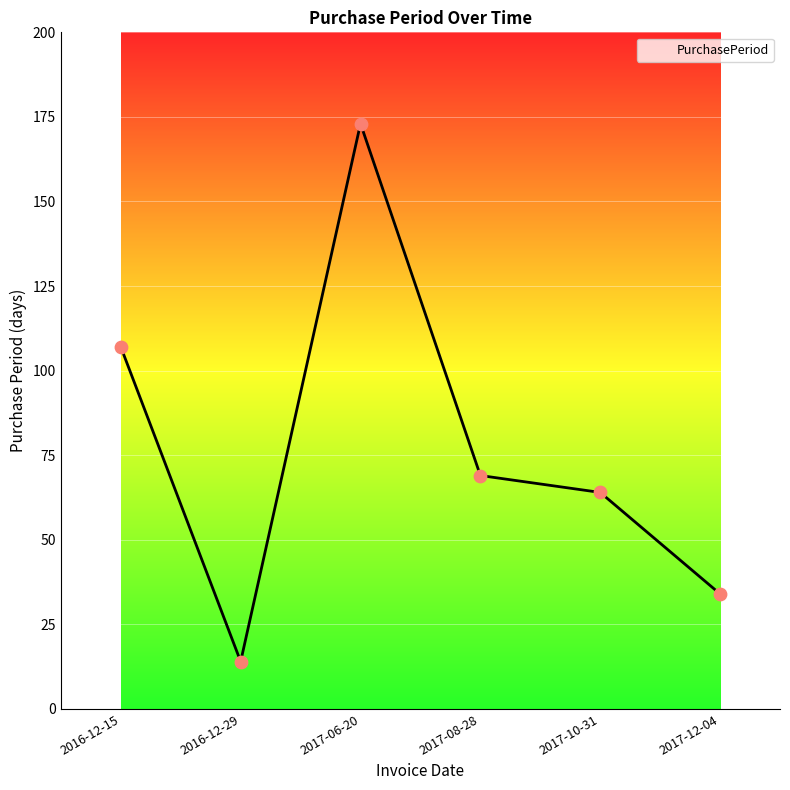

Between 2016-12-15 and 2017-10-31, which is larger?

2016-12-15